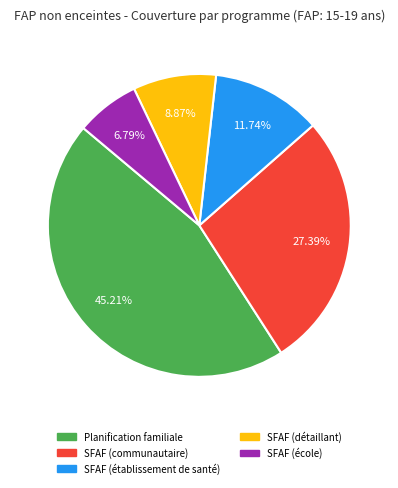

Is there any slice that represents more than half of the pie?

No